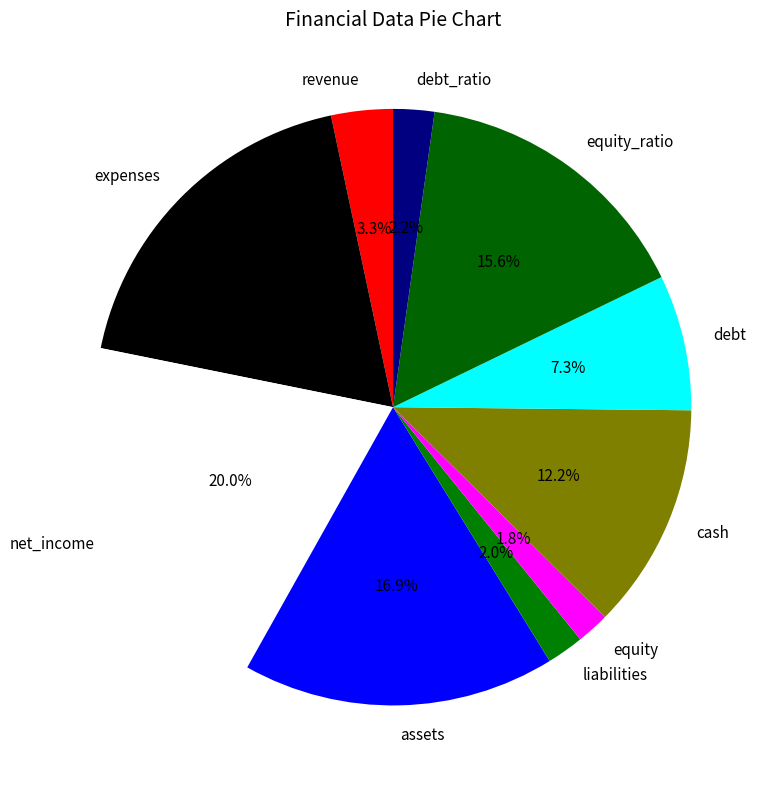

What percentage is the debt slice, to the nearest percent?

7%